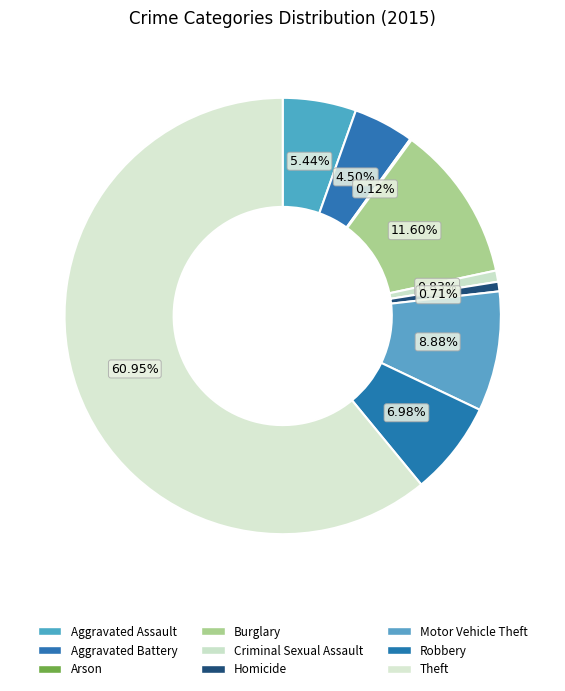

Which slice is the largest?

Theft